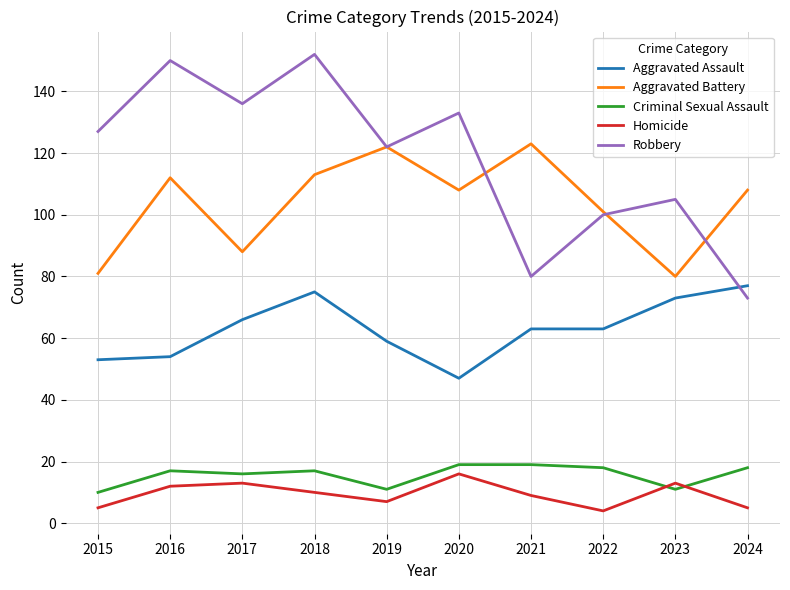

True or false: Robbery has a value of 127 at 2015.

True